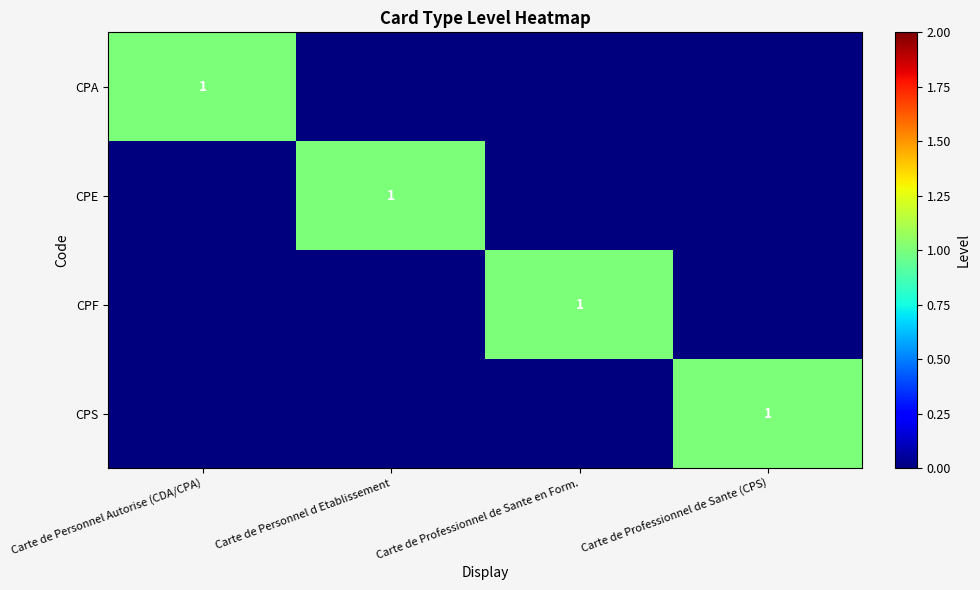

The value of CPF at Carte de Professionnel de Sante en Form. is 2. True or false?

False